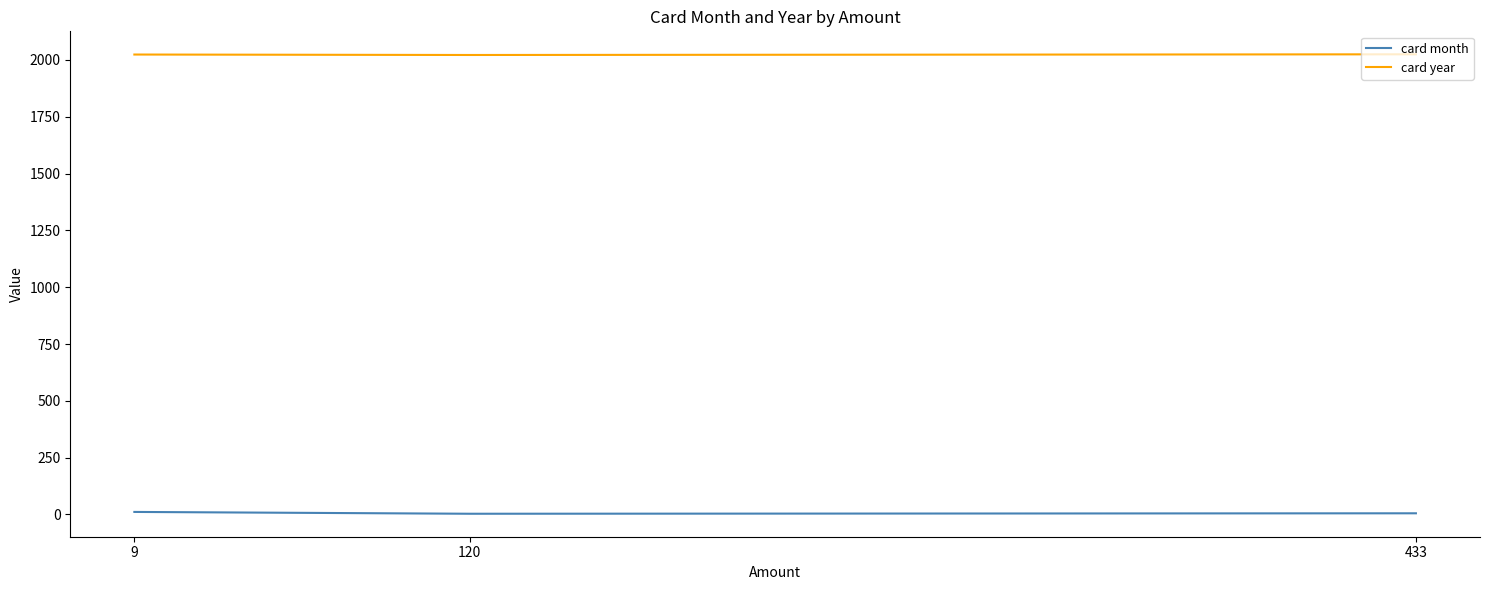

List the series in order of their peak value, lowest first.

card month, card year